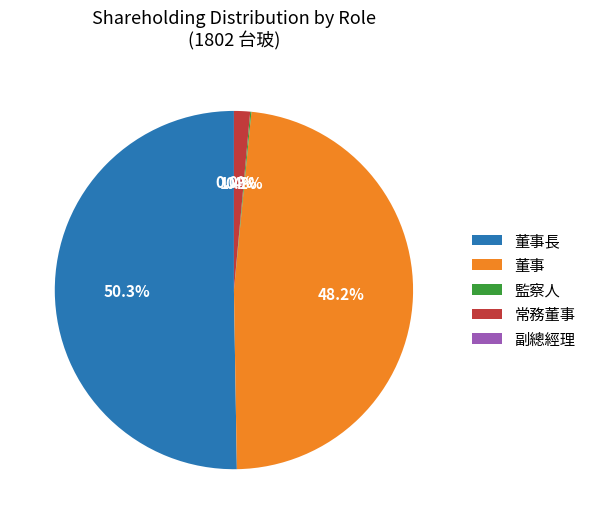

Which category has the biggest portion of the pie?

董事長